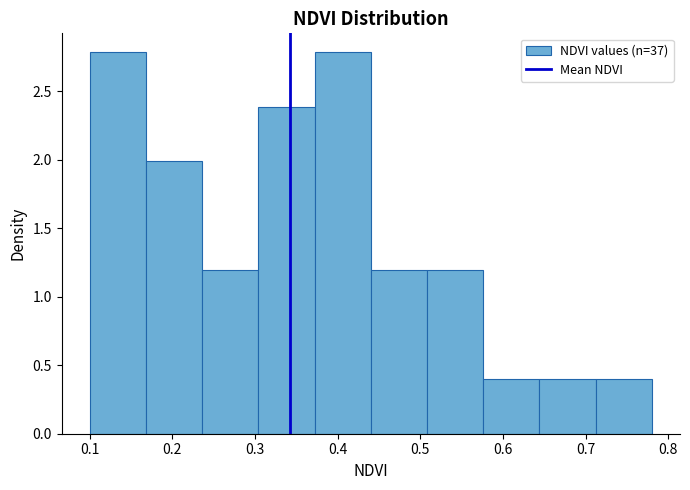

Reading left to right, list every bar in this chart as the range it spans on the x-axis followed by its height. Neither the bar edges nor the heights are printed on the chart, so give them approximately, as read against the axes.

0.100 to 0.168: 2.8
0.168 to 0.236: 2.0
0.236 to 0.304: 1.2
0.304 to 0.372: 2.4
0.372 to 0.440: 2.8
0.440 to 0.508: 1.2
0.508 to 0.576: 1.2
0.576 to 0.644: 0.4
0.644 to 0.712: 0.4
0.712 to 0.780: 0.4